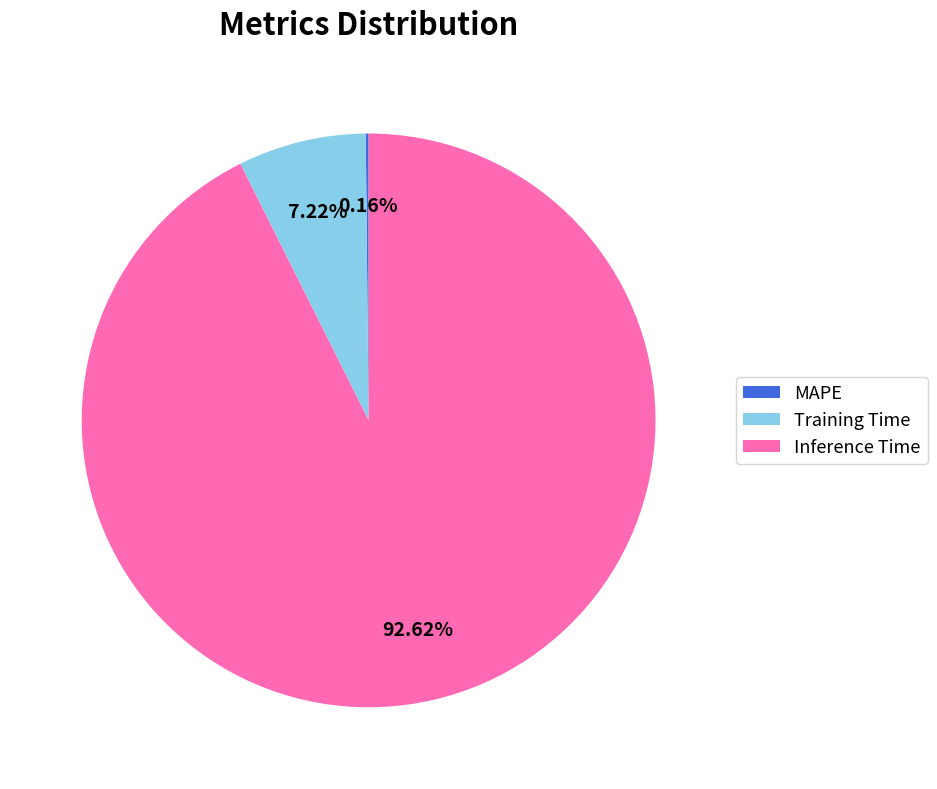

Is there a majority slice in this chart?

Yes